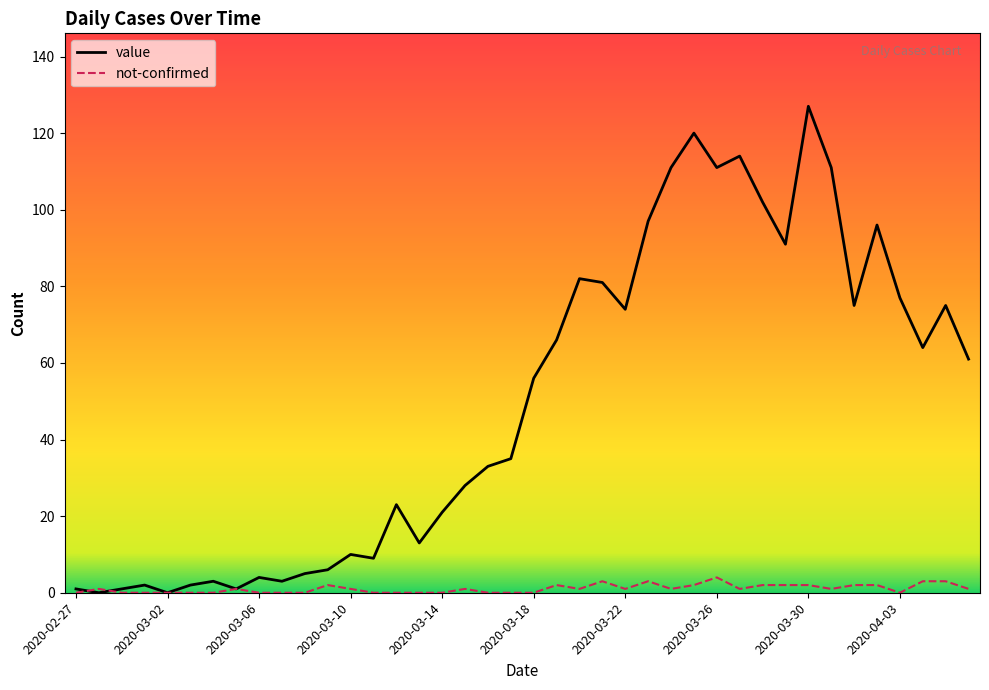

How many lines are shown in the chart?

2